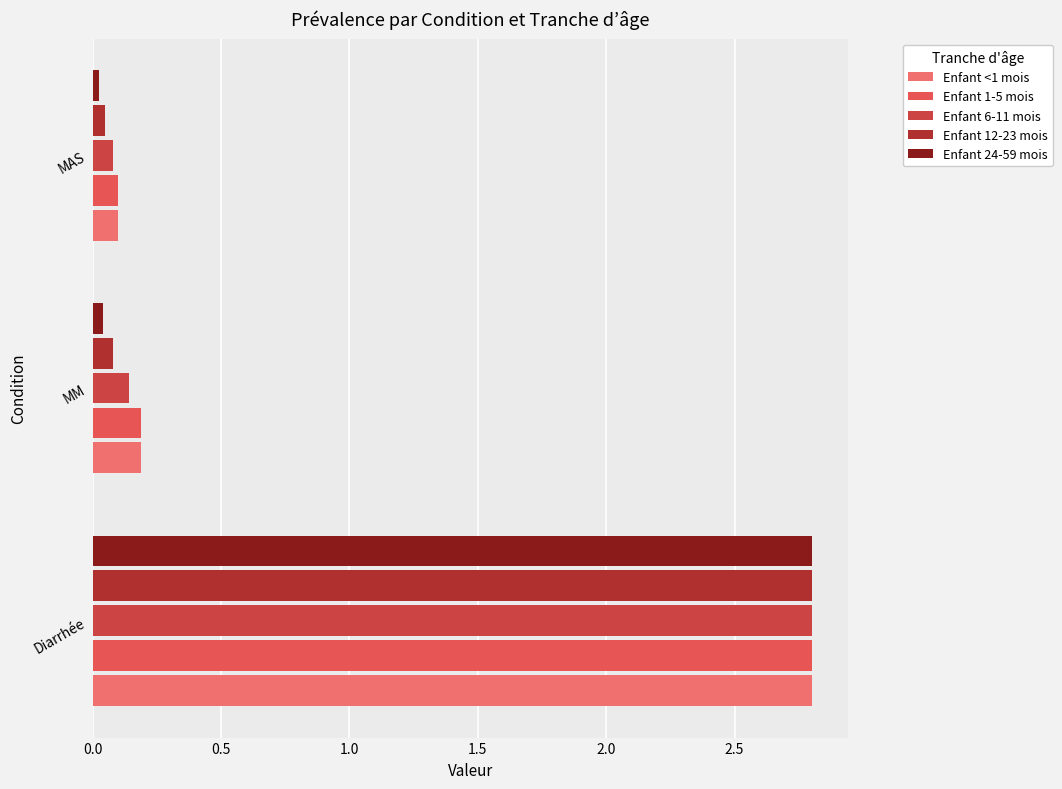

How many categories are shown in the chart?

3